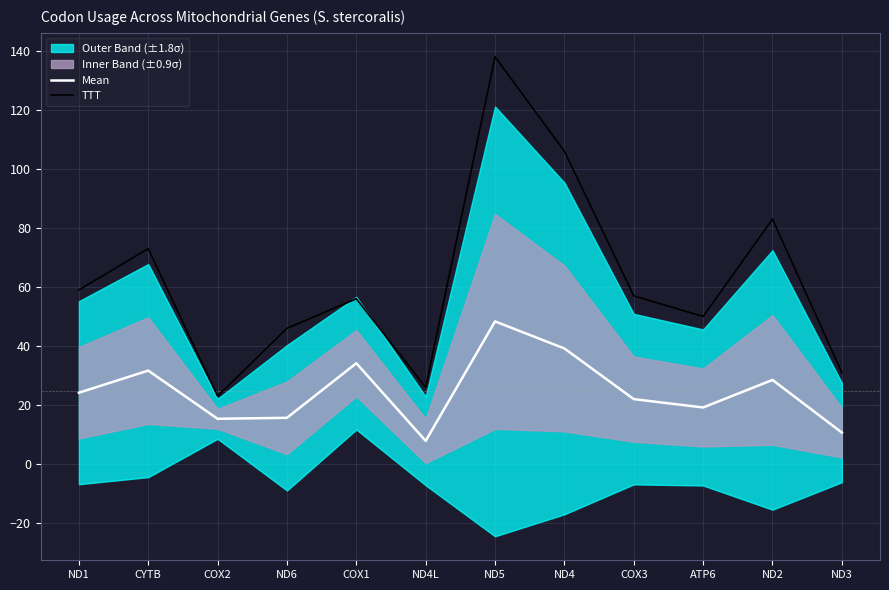

True or false: Mean has a value of 45.0 at COX1.

False